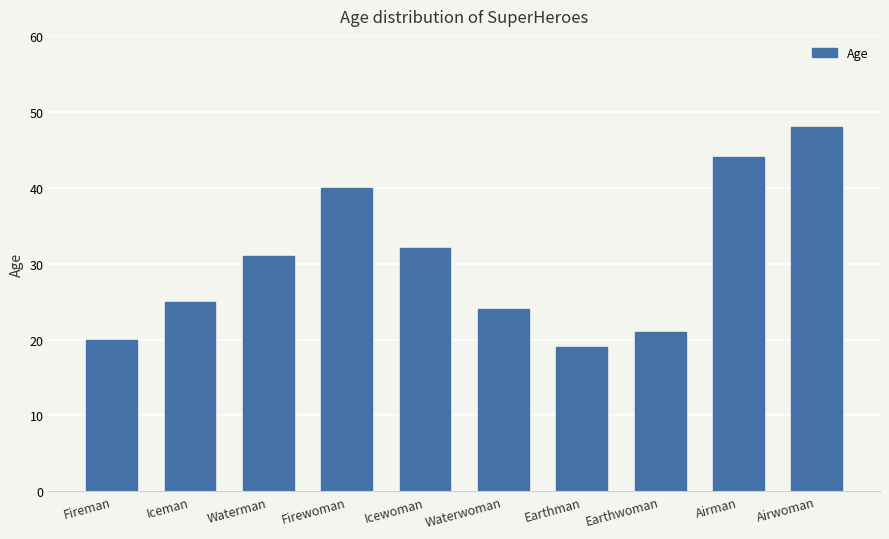

What is the label of the 3rd bar from the right?

Earthwoman